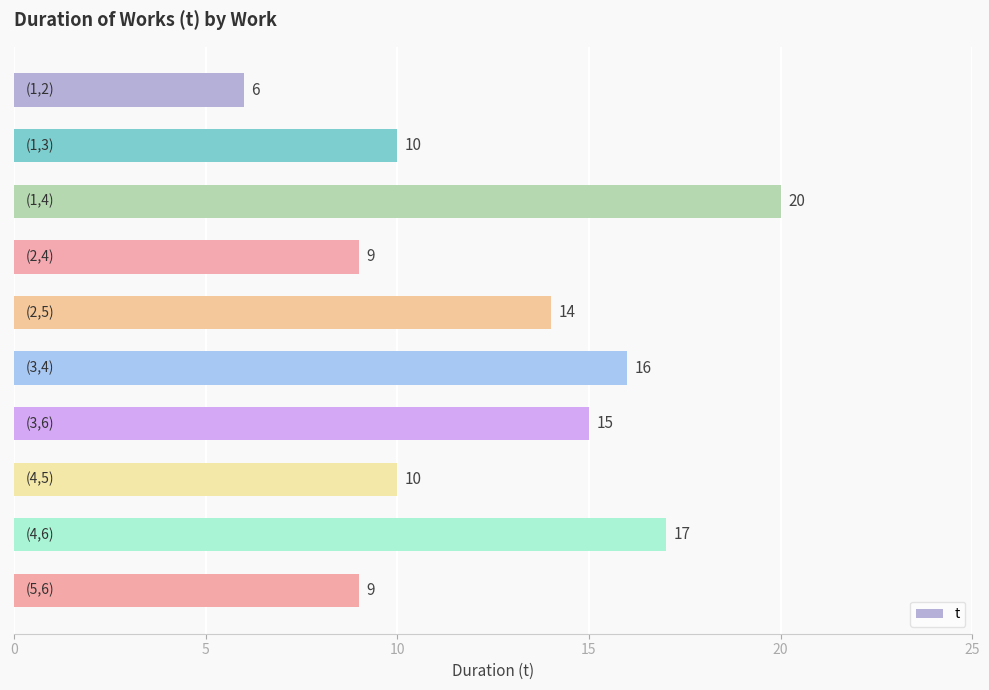

What is the smallest value displayed?

6